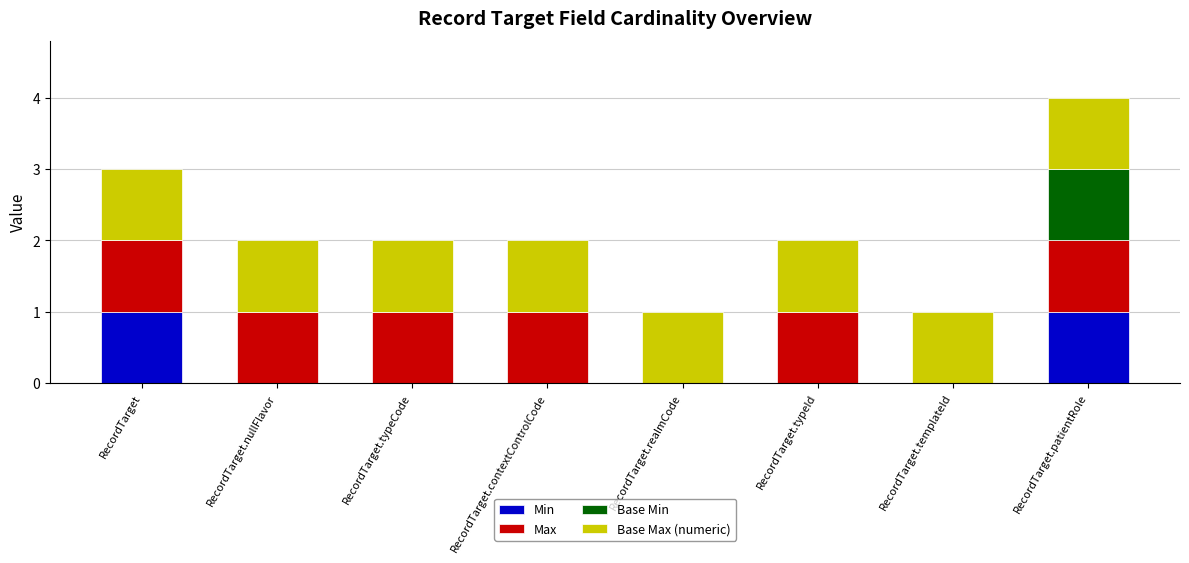

True or false: Min has a value of 1 at RecordTarget.

True